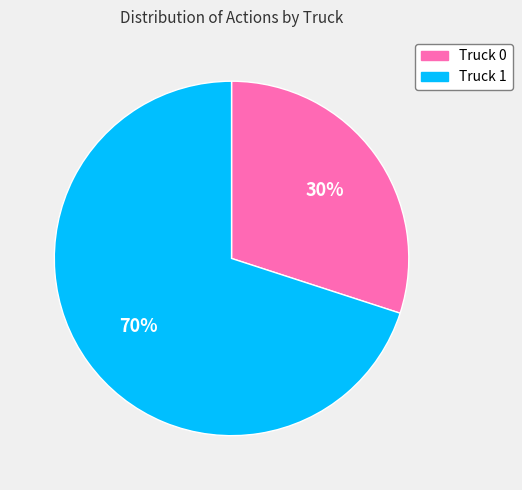

Count the number of slices in the pie.

2